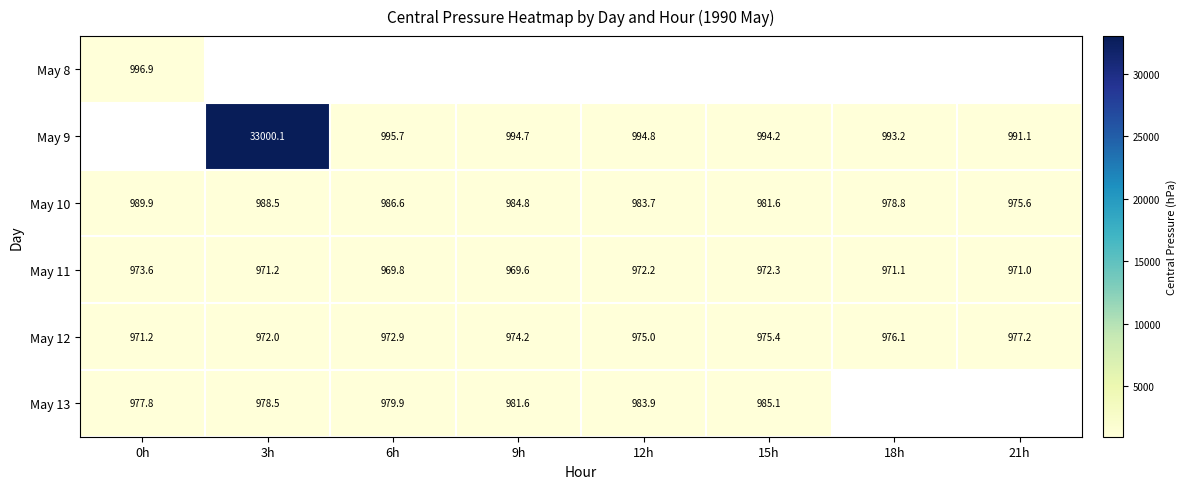

Which category has the lowest value in the May 10 series?

21h